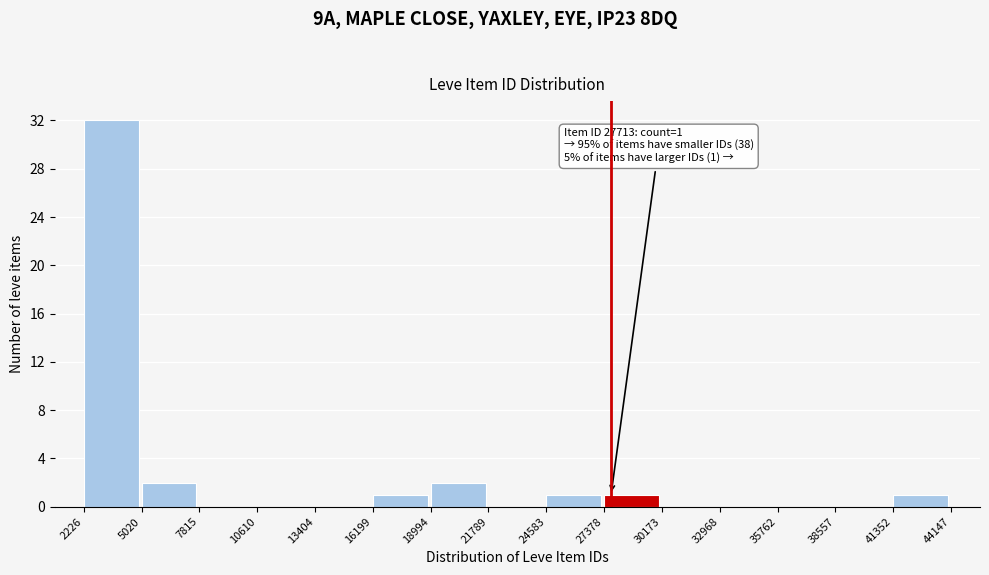

Which range on the x-axis has the tallest bar?

2226 to 5020